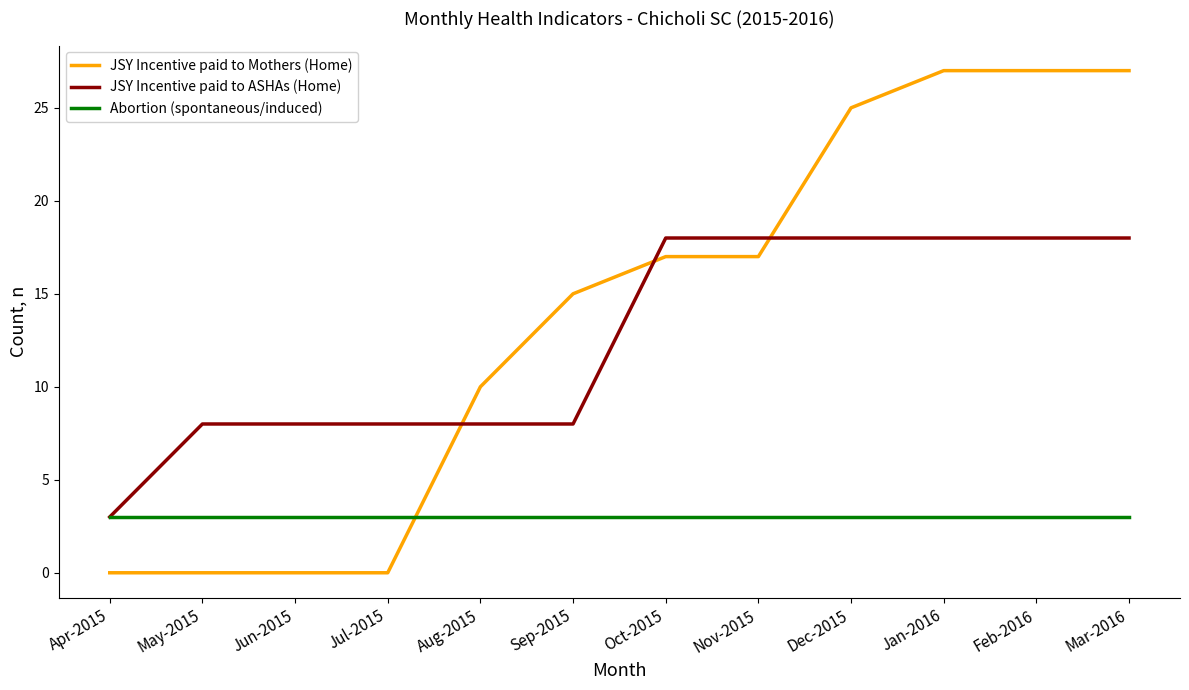

Reading left to right, list all the values displayed in this chart.

JSY Incentive paid to Mothers (Home): 0	0	0	0	10	15	17	17	25	27	27	27
JSY Incentive paid to ASHAs (Home): 3	8	8	8	8	8	18	18	18	18	18	18
Abortion (spontaneous/induced): 3	3	3	3	3	3	3	3	3	3	3	3